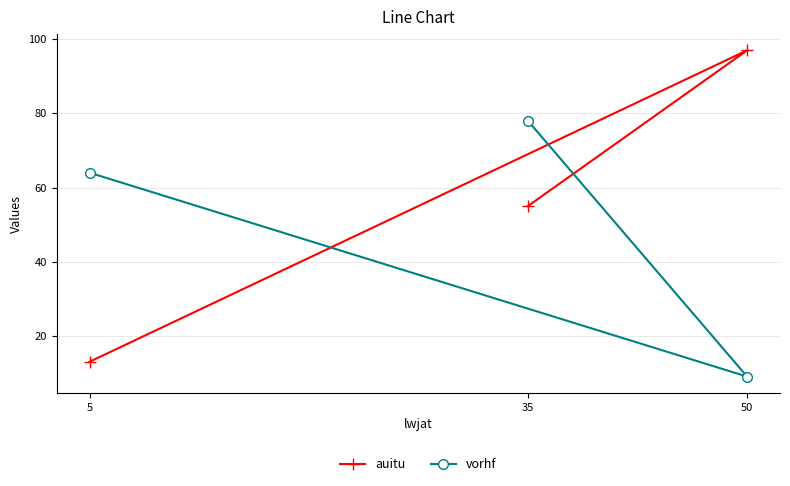

Reading left to right, list all the values displayed in this chart.

auitu: 5=13	35=55	50=97
vorhf: 5=64	35=78	50=9